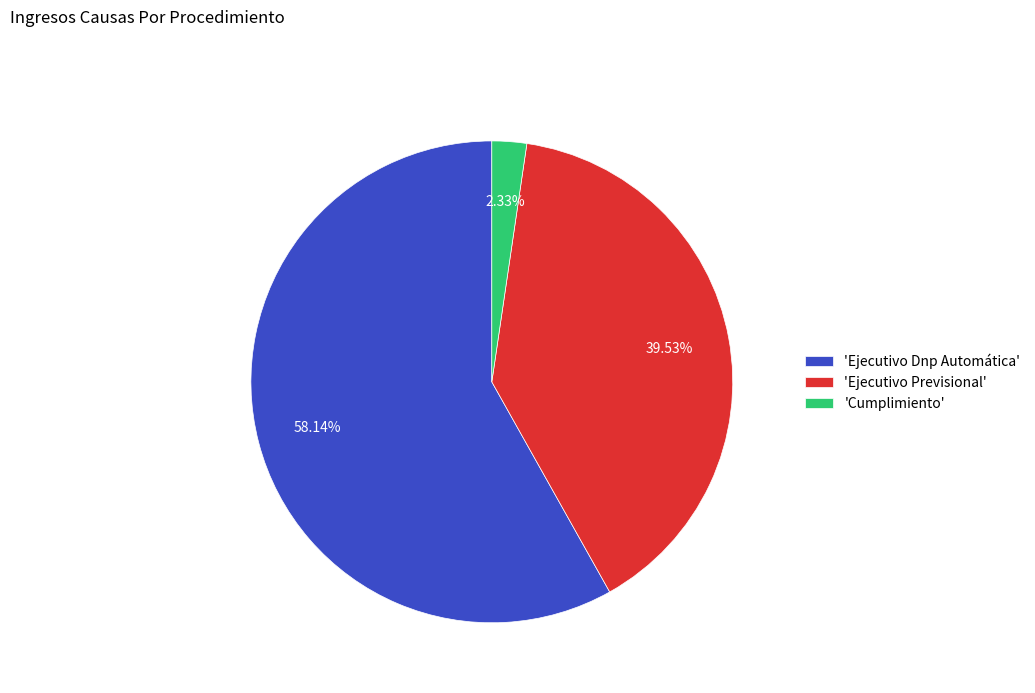

Which category has the smallest portion of the pie?

'Cumplimiento'